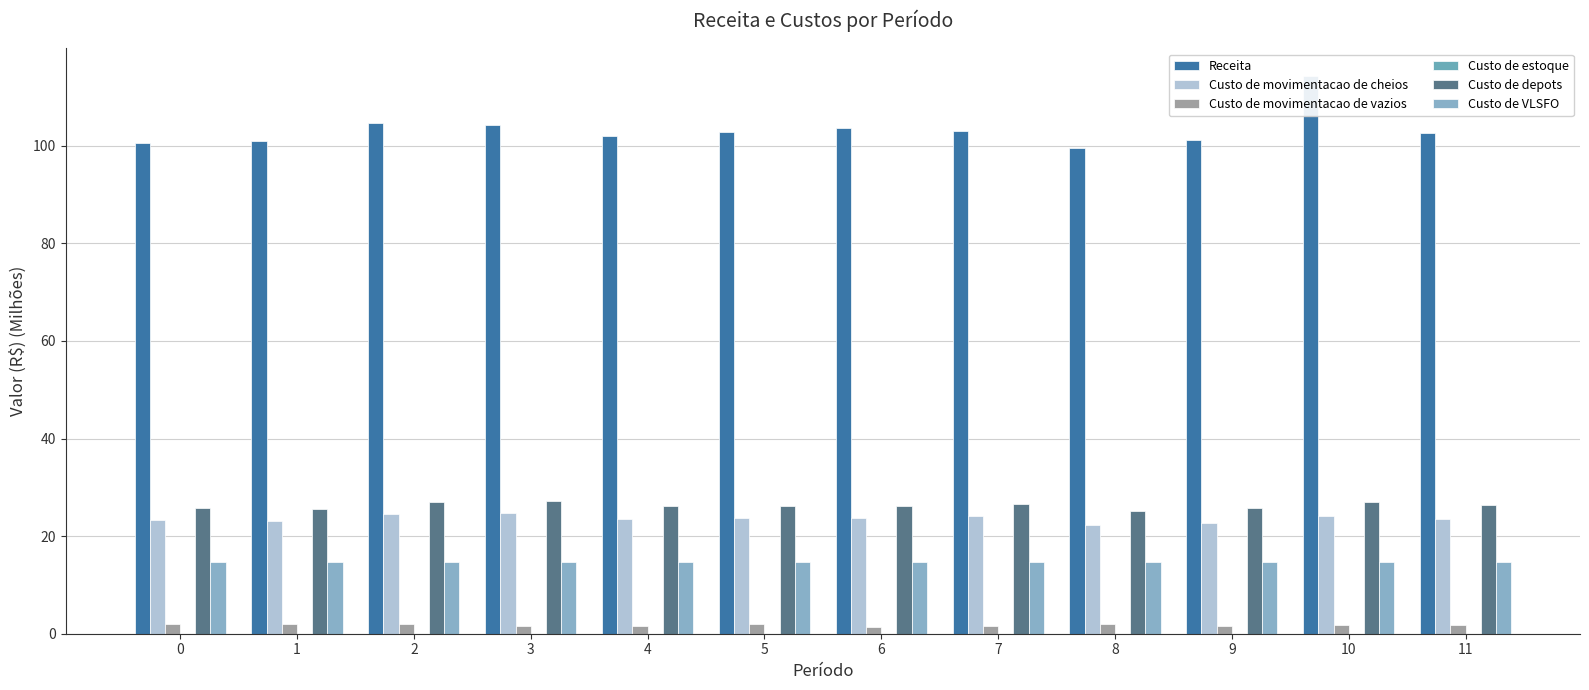

At which category is the sum across all series the highest?

10